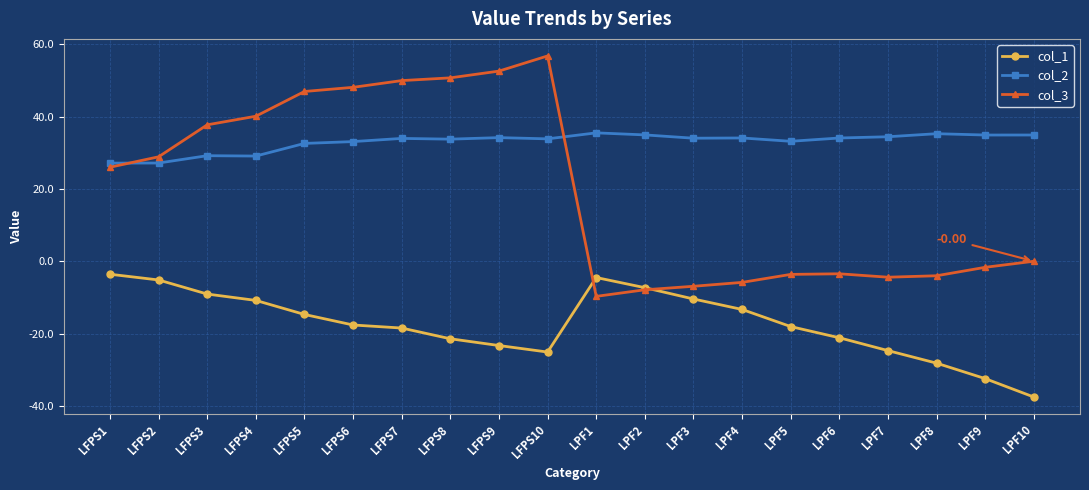

What is the value of the col_1 point at the 1st from the left?

-3.6